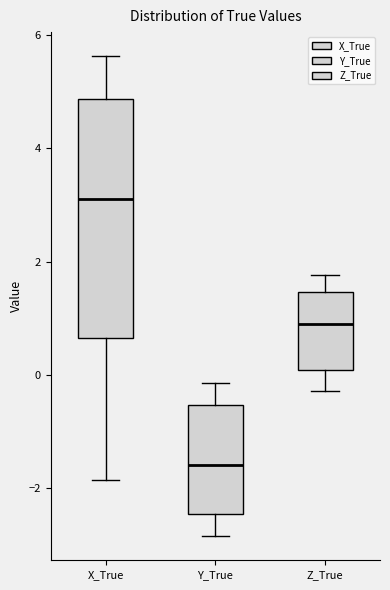

Reading left to right, read every box against the y-axis: the position of its median line, the range the box covers, and the ends of its whiskers. The values are not printed on the chart, so give them approximately, as read against the axis.

X_True: median 3.2, box 0.6 to 4.8, whiskers -1.8 to 5.6
Y_True: median -1.6, box -2.4 to -0.6, whiskers -2.8 to -0.2
Z_True: median 0.8, box 0.0 to 1.4, whiskers -0.2 to 1.8